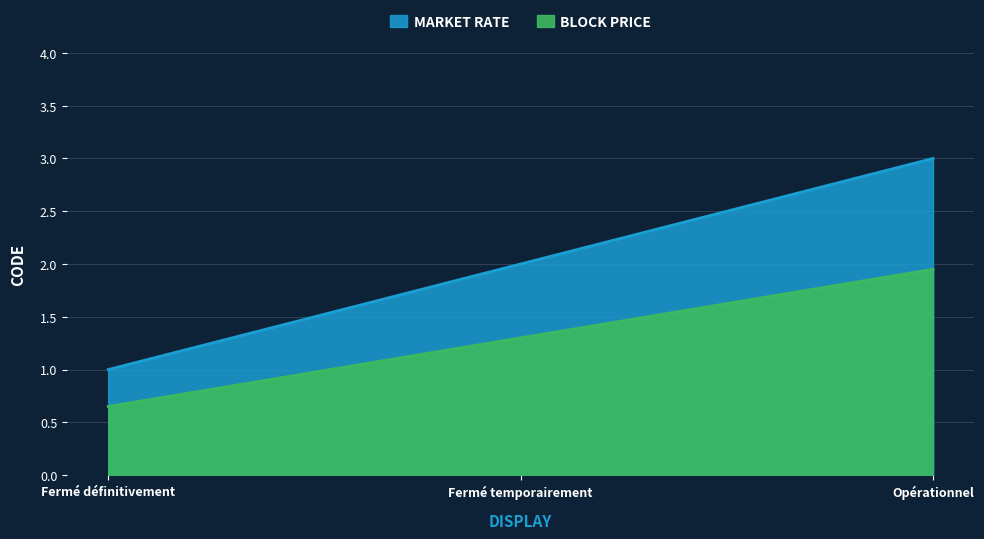

Approximately how many times larger is the value at Opérationnel compared to Fermé temporairement?

1.5